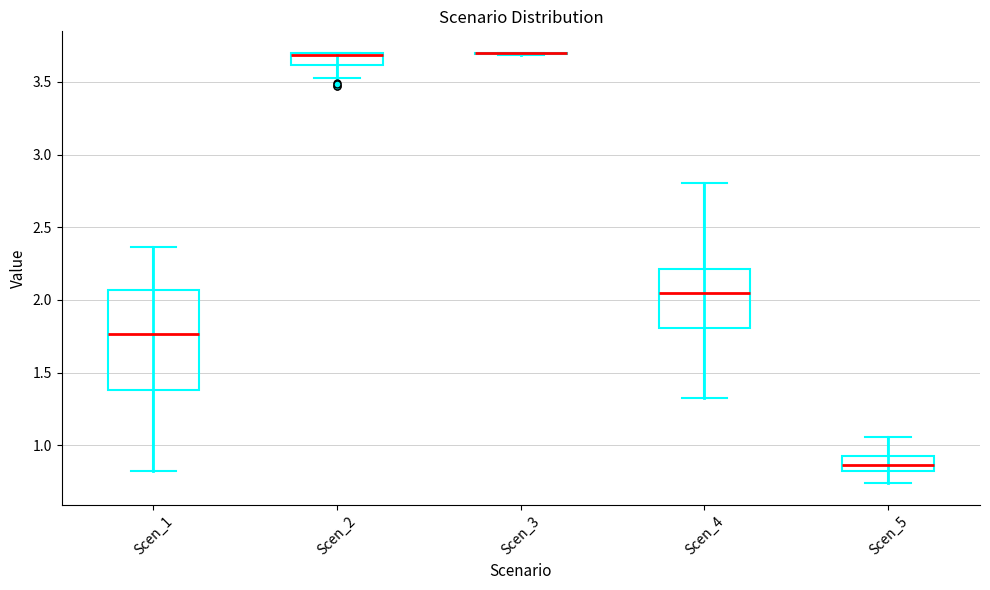

Reading left to right, read every box against the y-axis: the position of its median line, the range the box covers, and the ends of its whiskers. The values are not printed on the chart, so give them approximately, as read against the axis.

Scen_1: median 1.75, box 1.40 to 2.05, whiskers 0.80 to 2.35
Scen_2: median 3.70, box 3.60 to 3.70, whiskers 3.50 to 3.70
Scen_3: box collapsed to a line at 3.70, whiskers 3.70 to 3.70
Scen_4: median 2.05, box 1.80 to 2.20, whiskers 1.35 to 2.80
Scen_5: median 0.85, box 0.80 to 0.90, whiskers 0.75 to 1.05